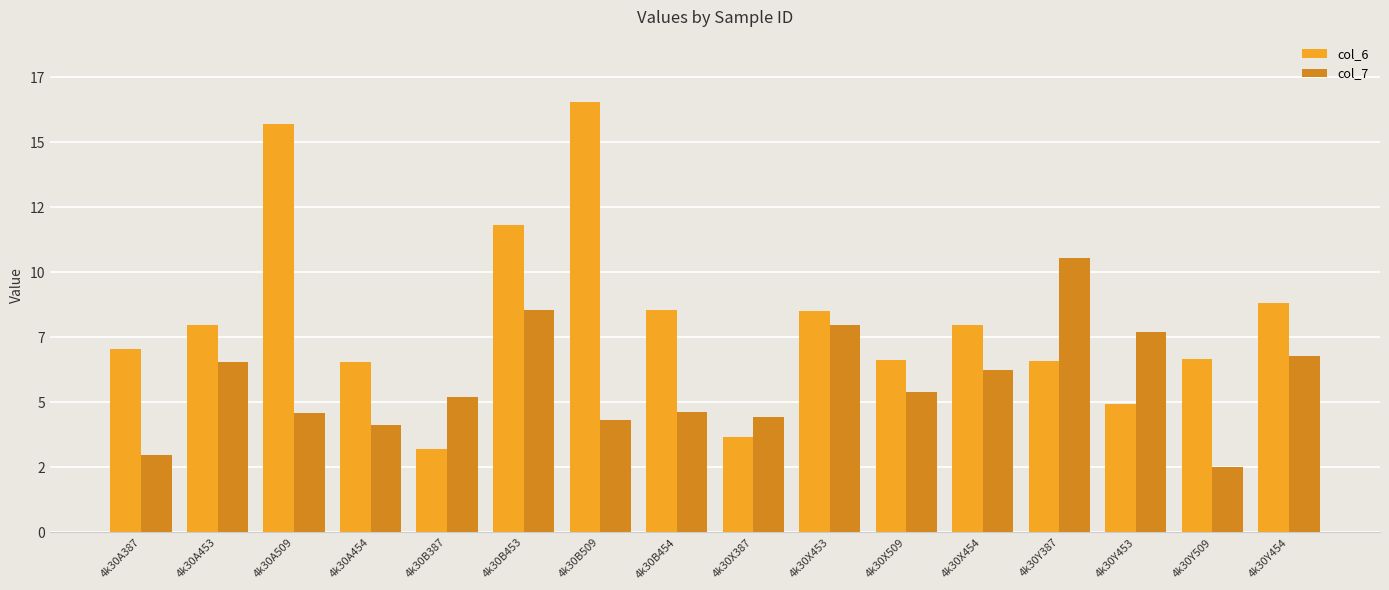

Does the chart contain any negative values?

No